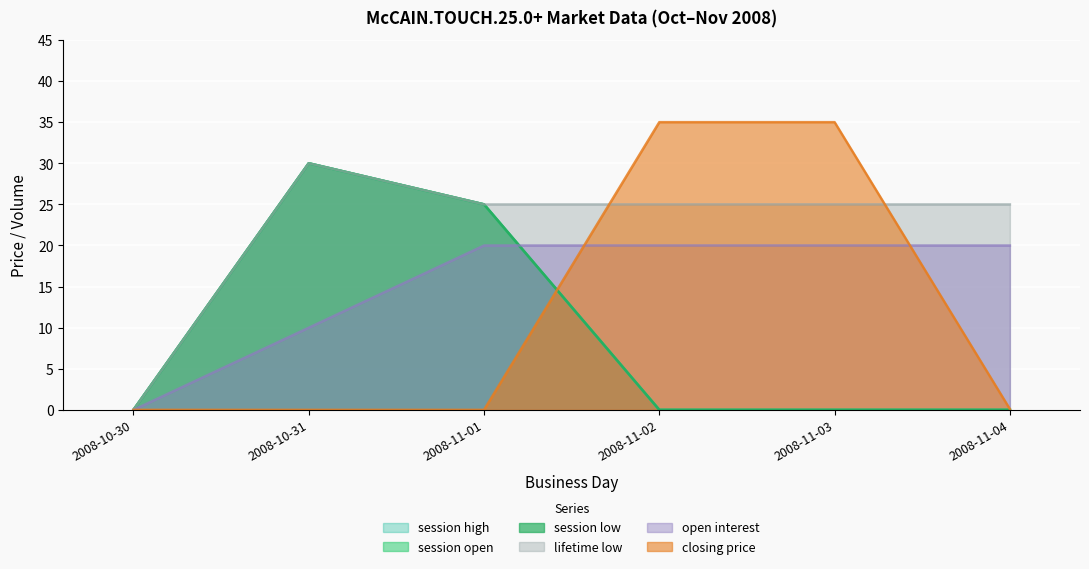

Is the value of closing price at 2008-11-04 greater than the value of session high at 2008-10-31?

No